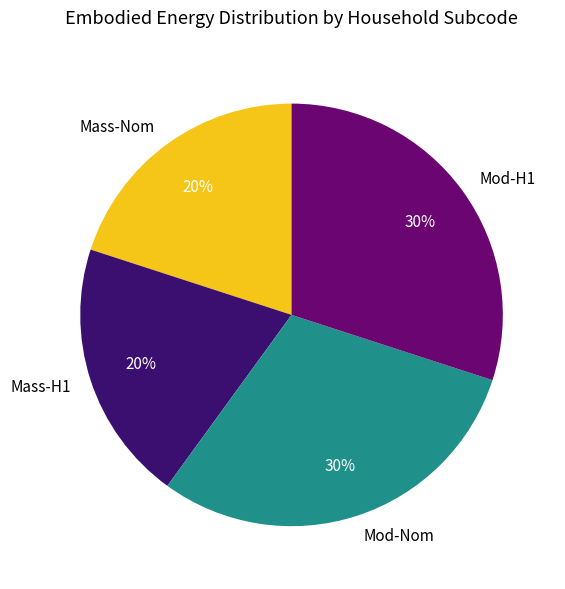

Does any single category account for the majority?

No